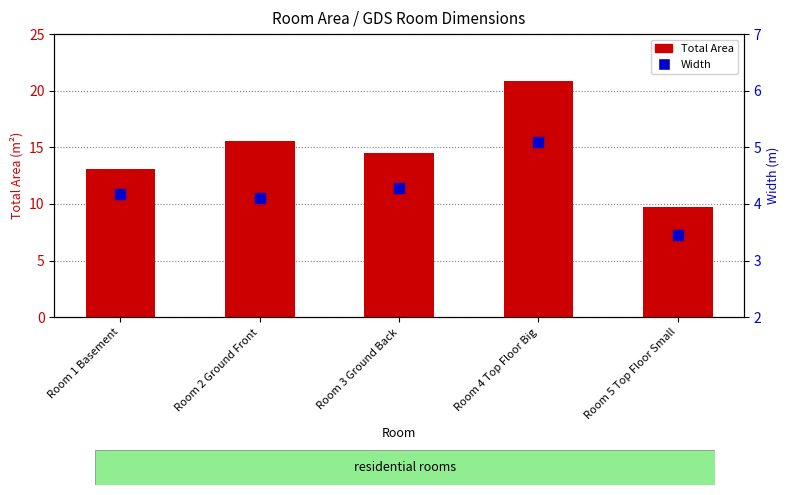

Which series has the largest total across all categories?

Total Area